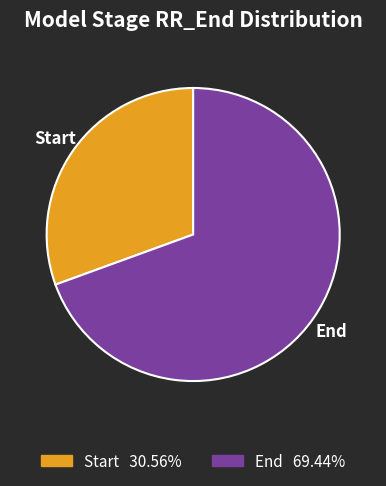

True or false: End accounts for 77% of the total.

False